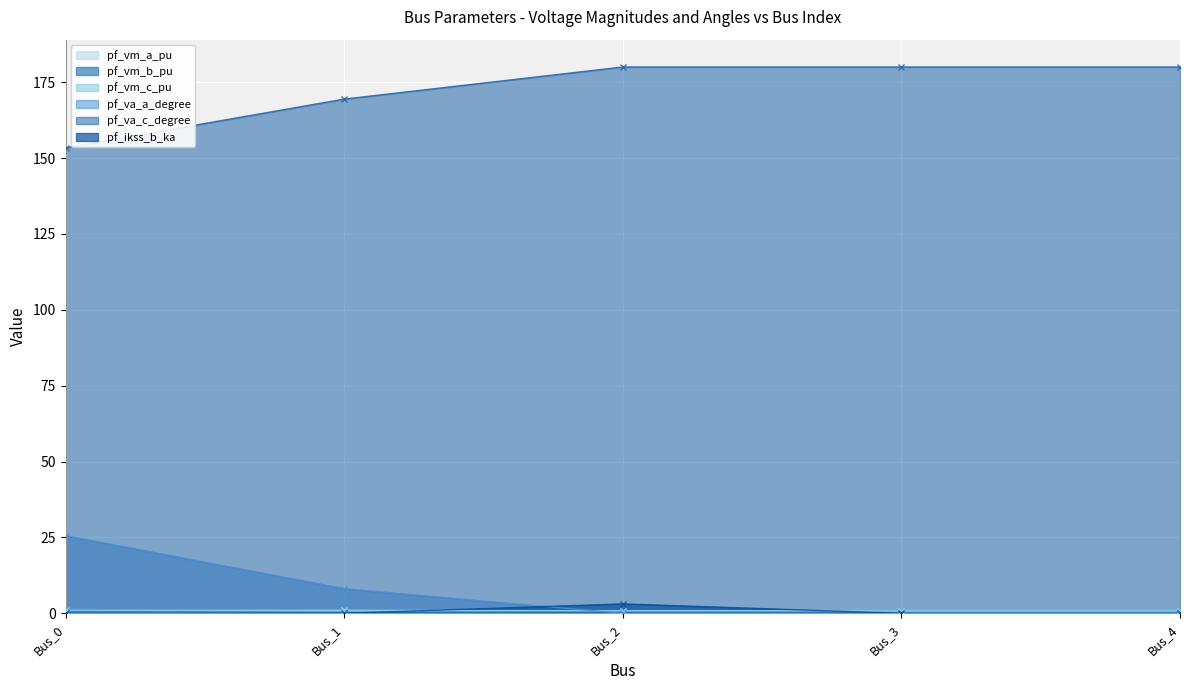

How many times do pf_vm_b_pu and pf_ikss_b_ka cross each other?

1